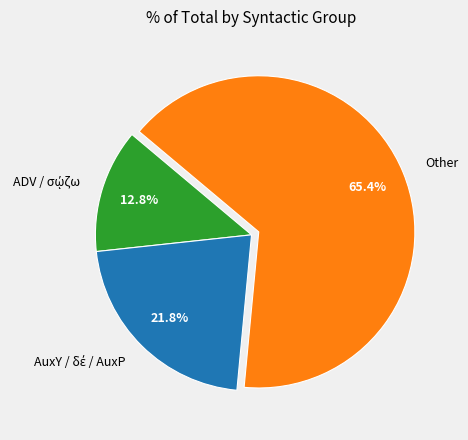

Which slice is the largest?

Other